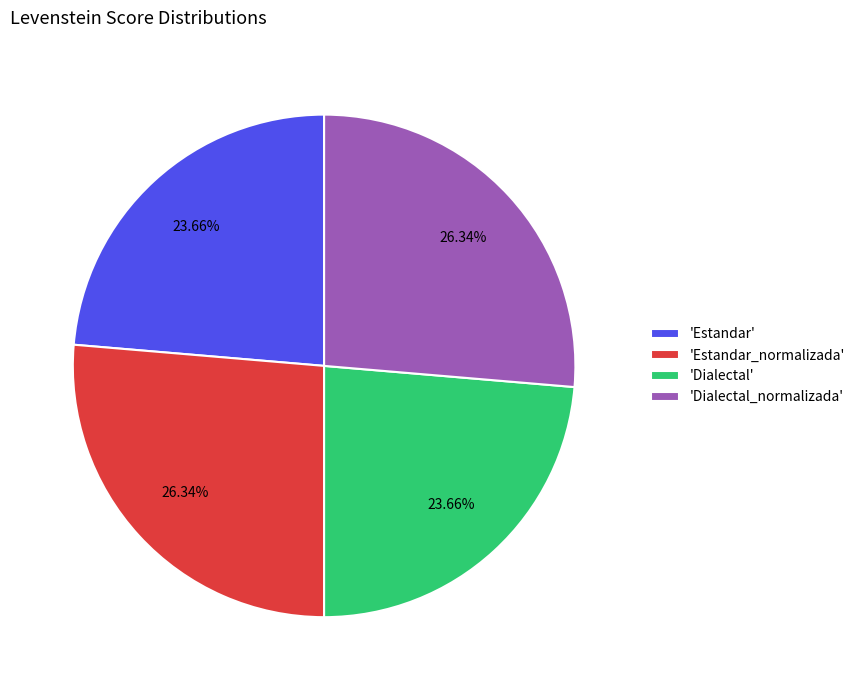

What is the ratio of the value at 'Dialectal' to the value at 'Estandar'?

1.0